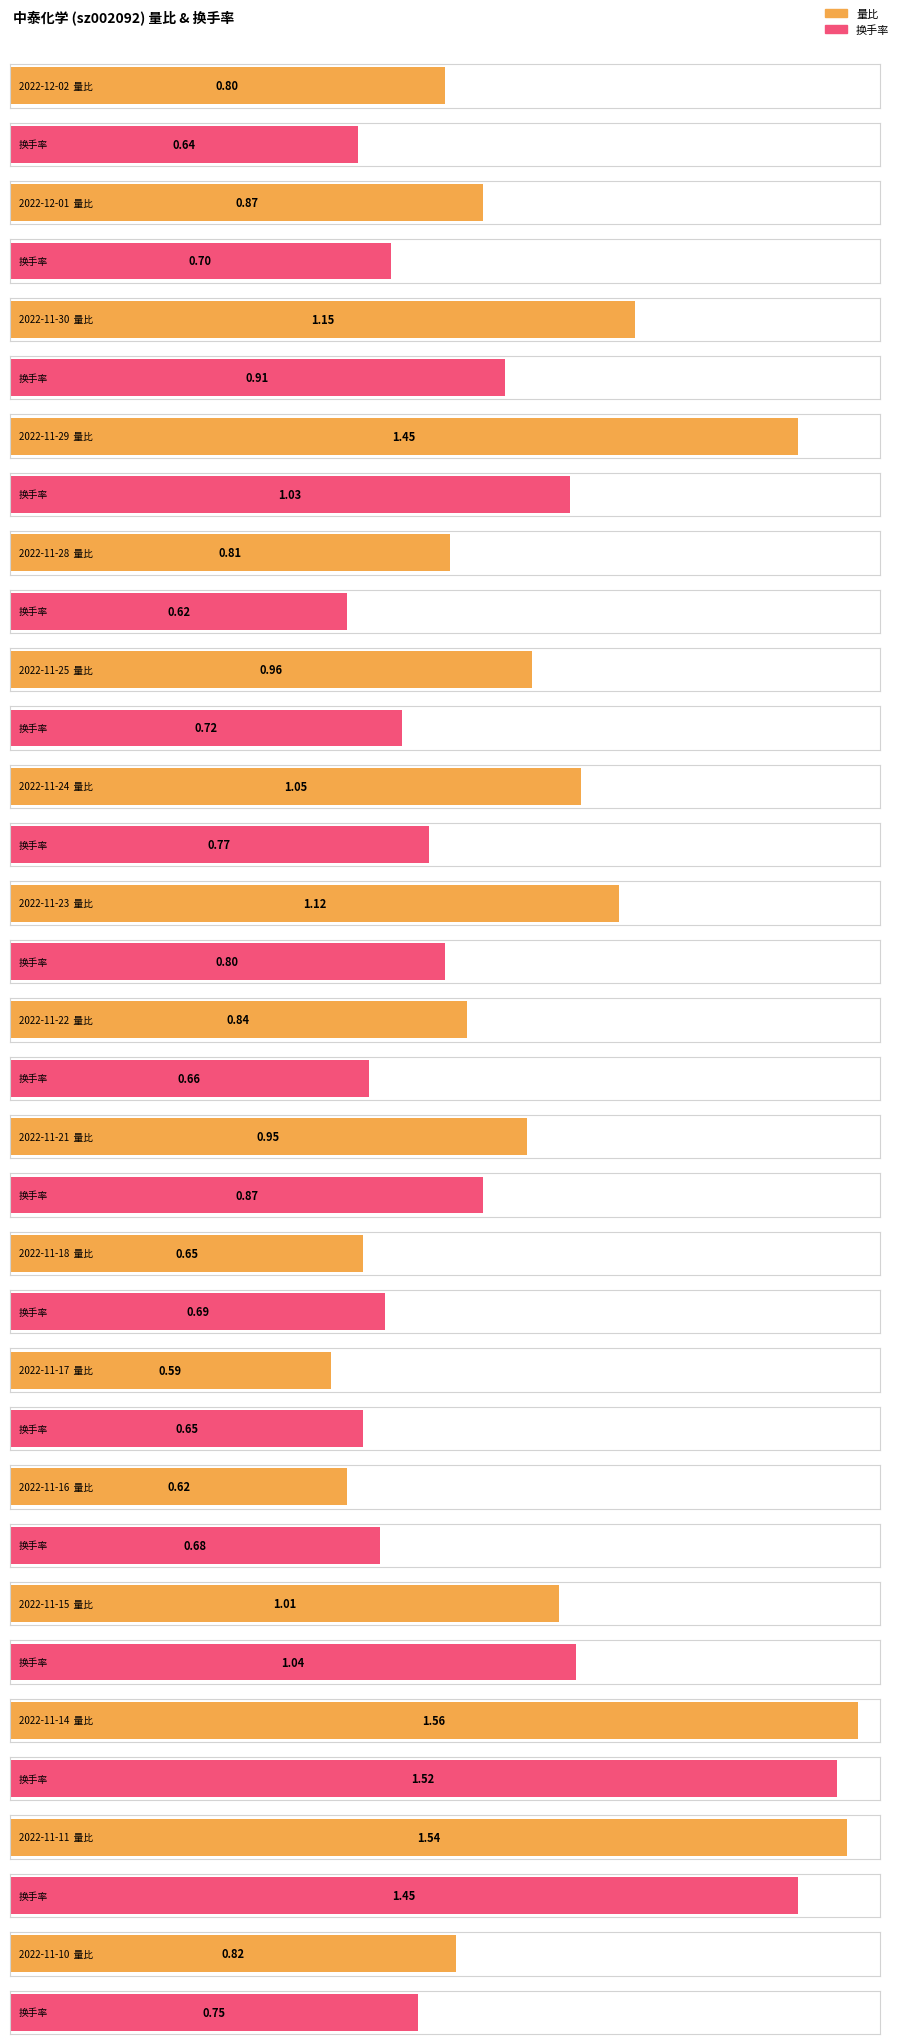

What is the value of the 换手率 bar at the 14th from the left?

1.0